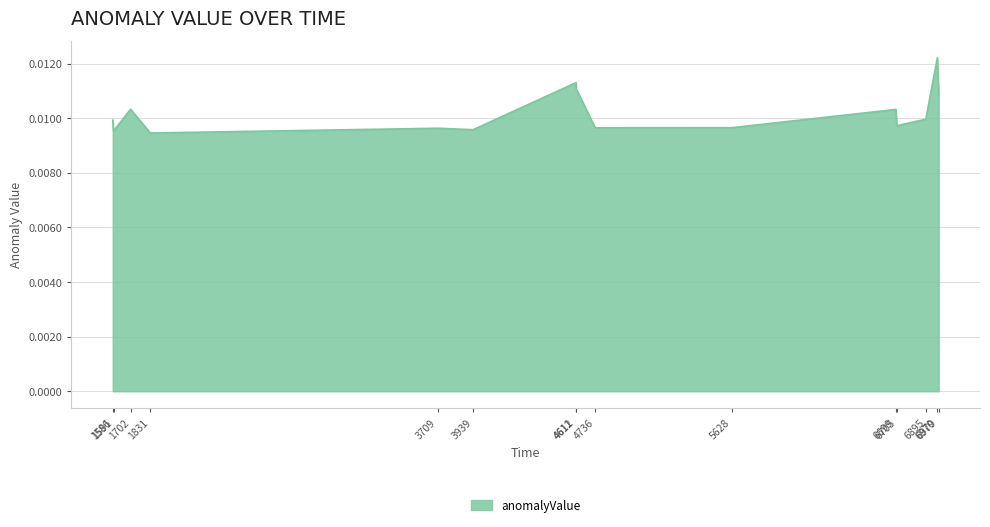

True or false: the data shows 0.0 at 4736.

True